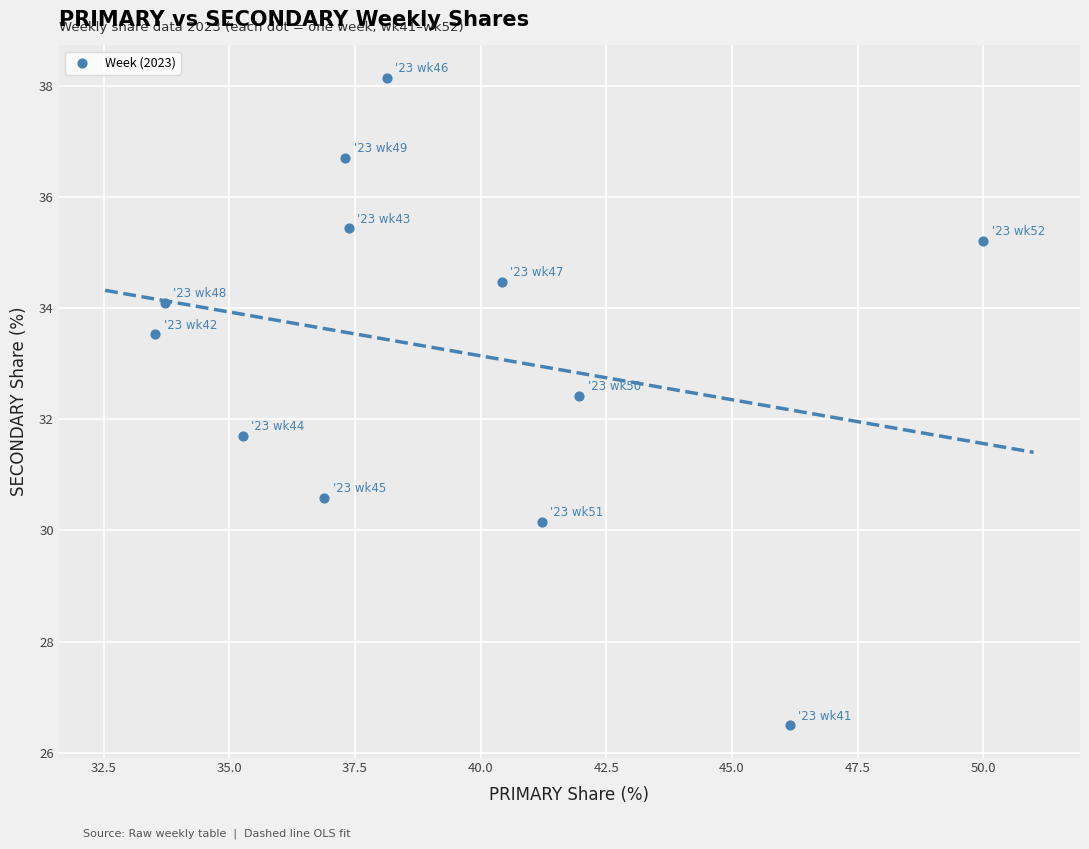

What is the average Y value?

33.2